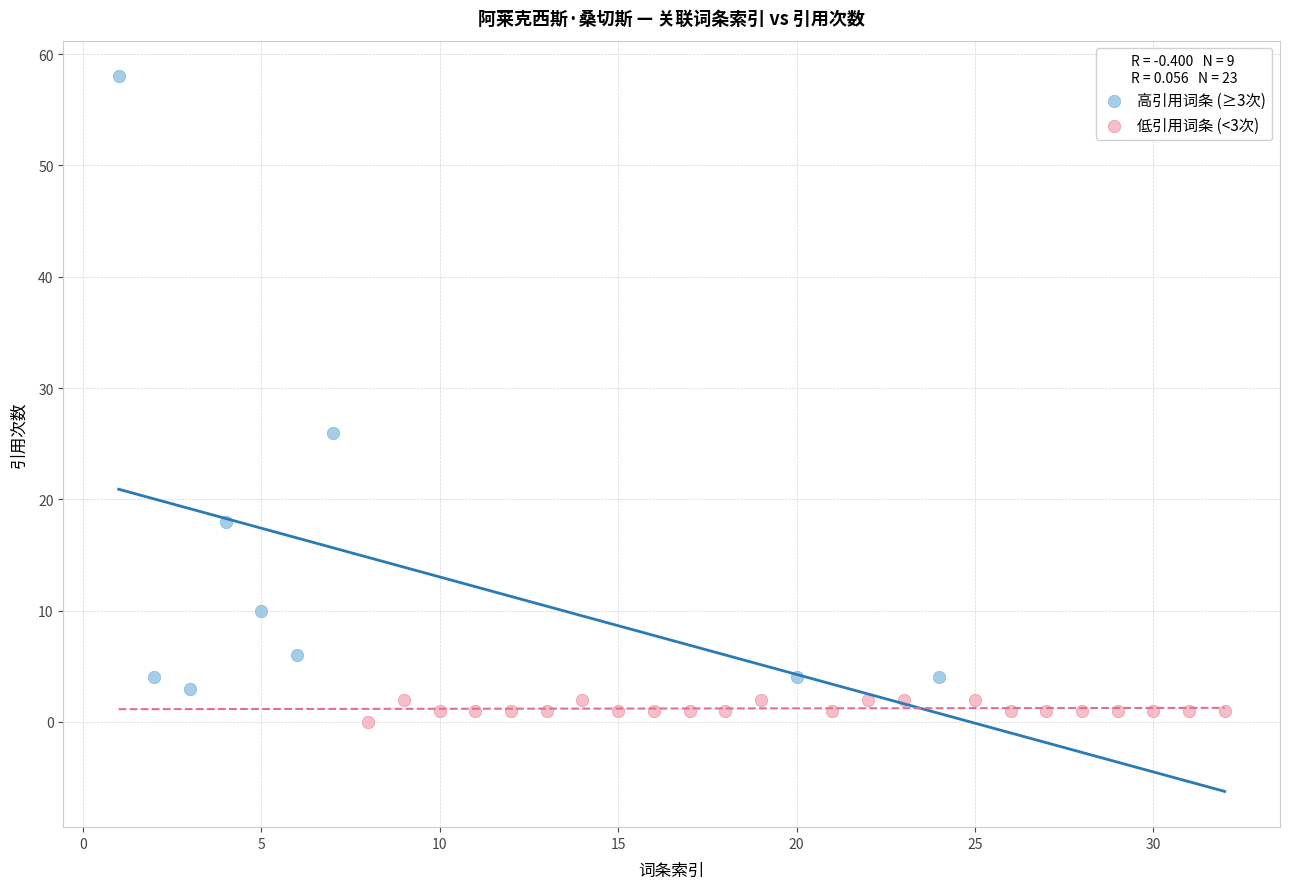

Which series has the widest spread of Y values?

高引用词条 (≥3次)